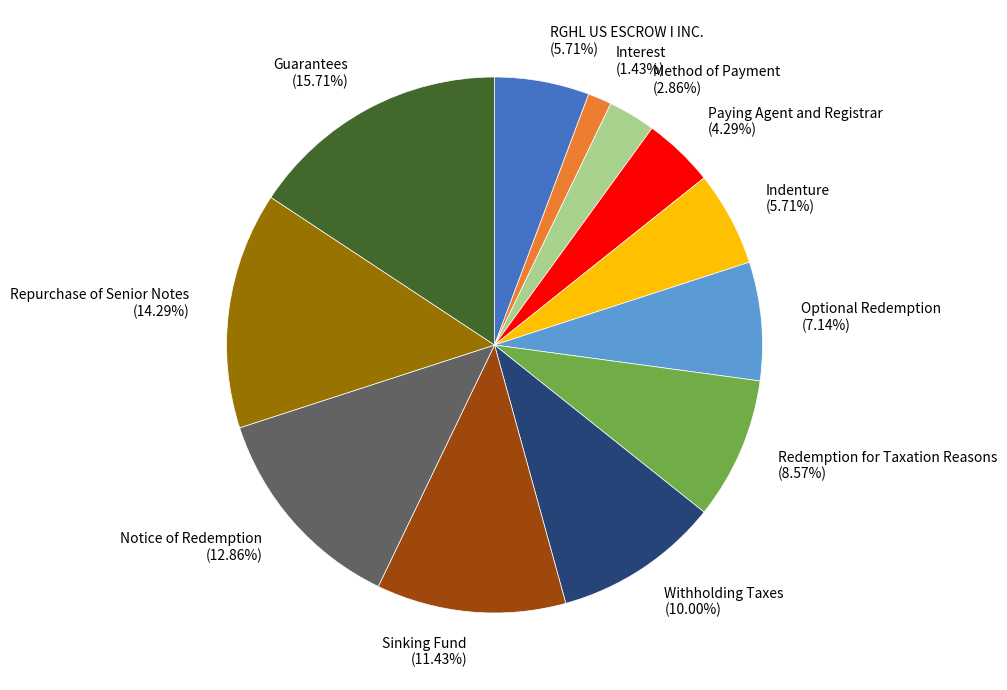

Which category has the smallest portion of the pie?

Interest